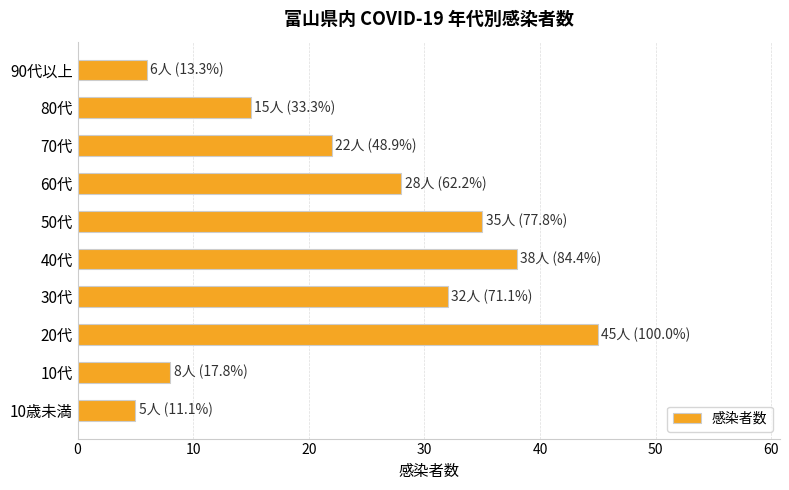

List the labels in order of value, largest first.

20代, 40代, 50代, 30代, 60代, 70代, 80代, 10代, 90代以上, 10歳未満